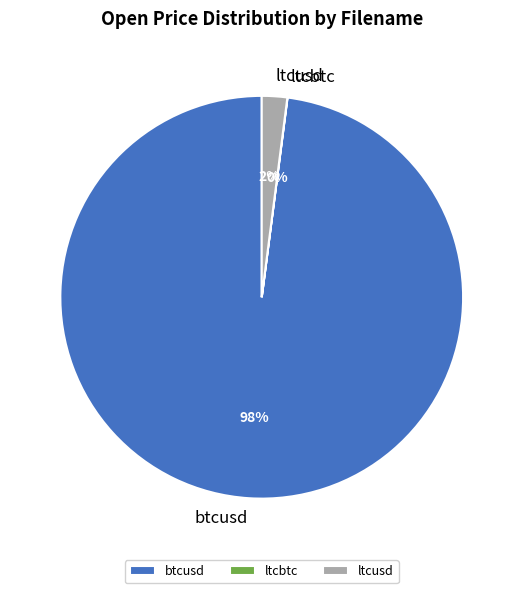

What is the majority slice?

btcusd